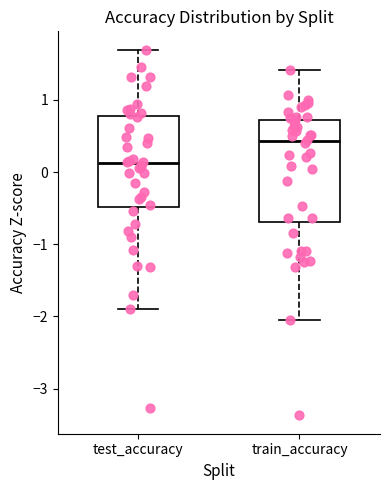

Reading left to right, transcribe this box plot: for each box, give where its median line is, the range the box spans, and where its two whiskers end, as read against the y-axis. The values are not printed on the chart, so give them approximately, as read against the axis.

test_accuracy: median 0.1, box -0.5 to 0.8, whiskers -1.9 to 1.7
train_accuracy: median 0.4, box -0.7 to 0.7, whiskers -2.0 to 1.4